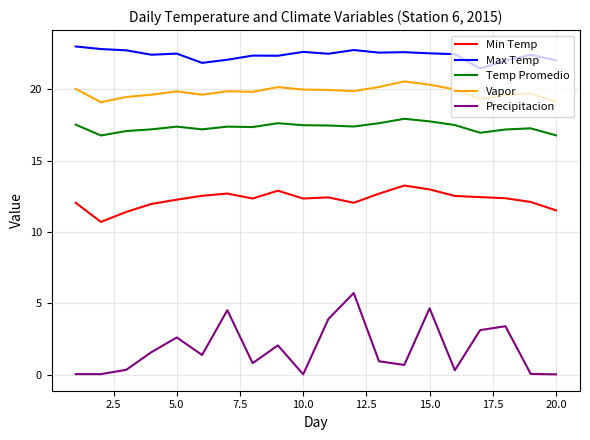

True or false: Vapor and Precipitacion intersect in this chart.

False